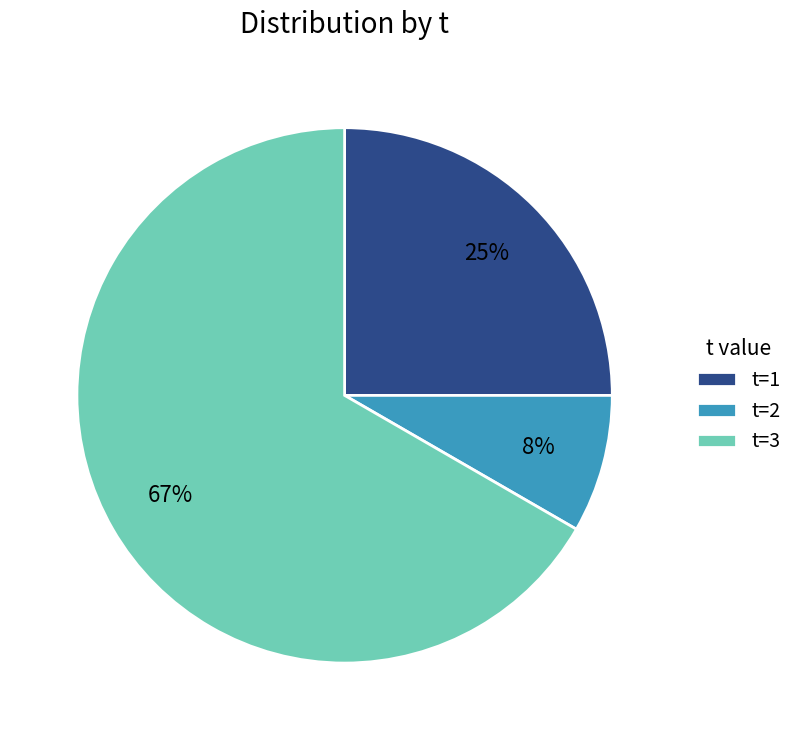

Does any single category account for the majority?

Yes